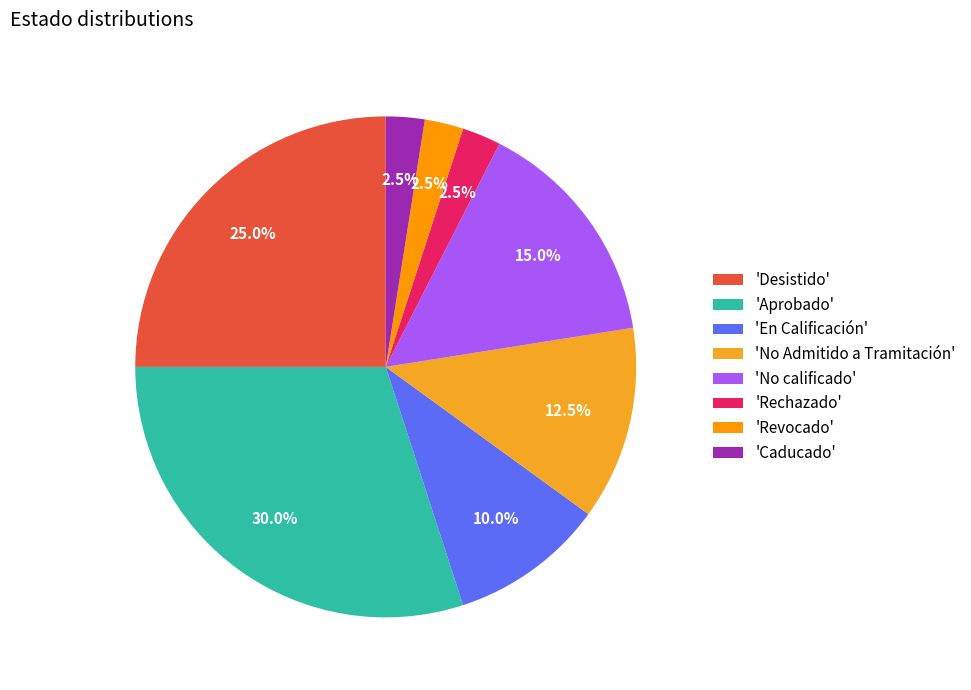

Is there any slice that represents more than half of the pie?

No